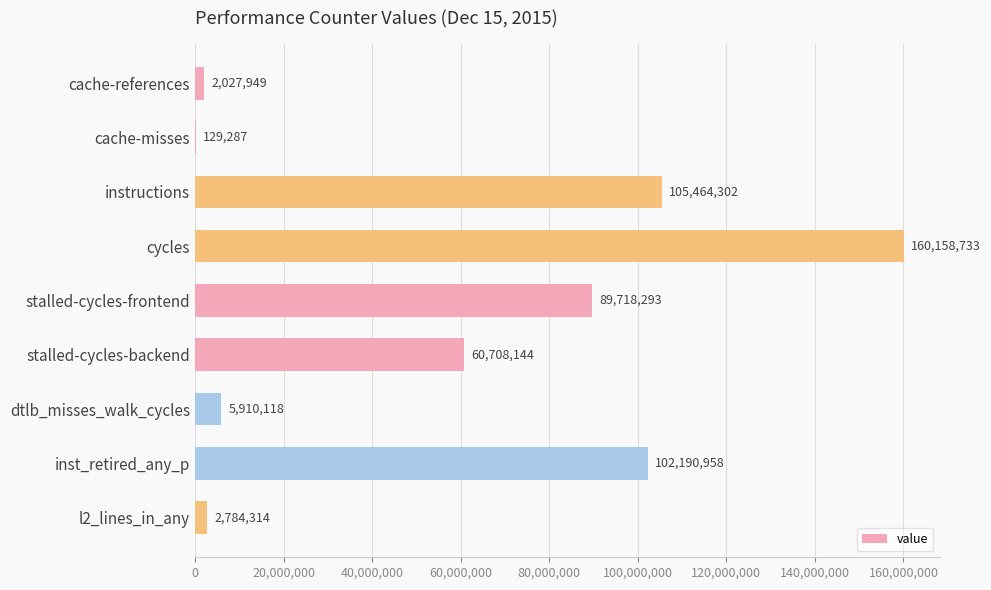

What is the maximum value shown in the chart?

160158733